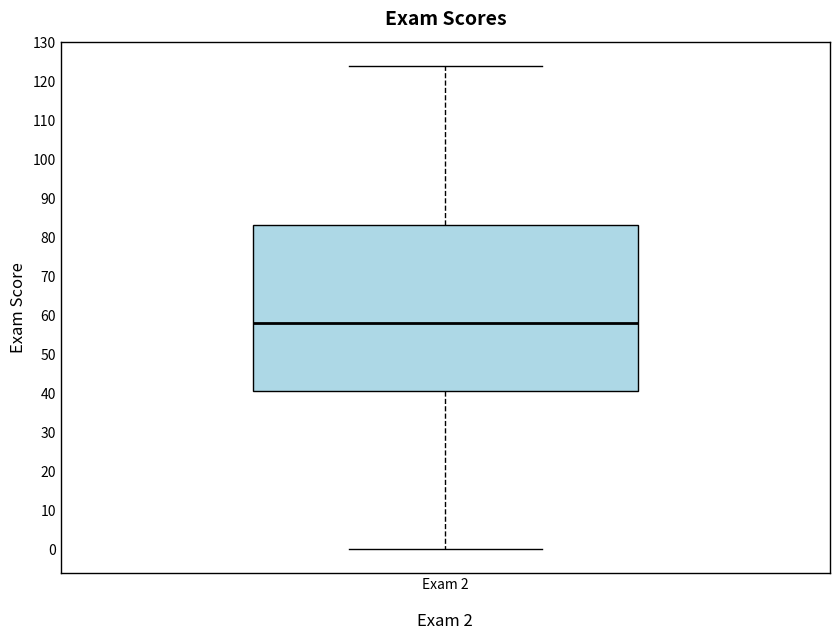

Transcribe this box plot: give where the median line is, the range the box spans, and where the two whiskers end, as read against the y-axis. The values are not printed on the chart, so give them approximately, as read against the axis.

median 58, box 41 to 83, whiskers 0 to 124